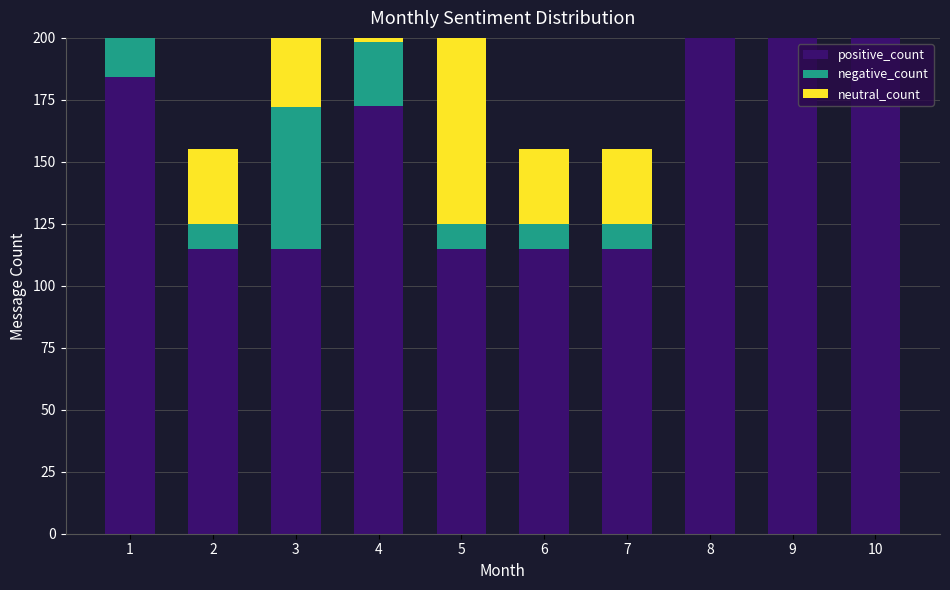

How many data points in positive_count are less than 172?

5